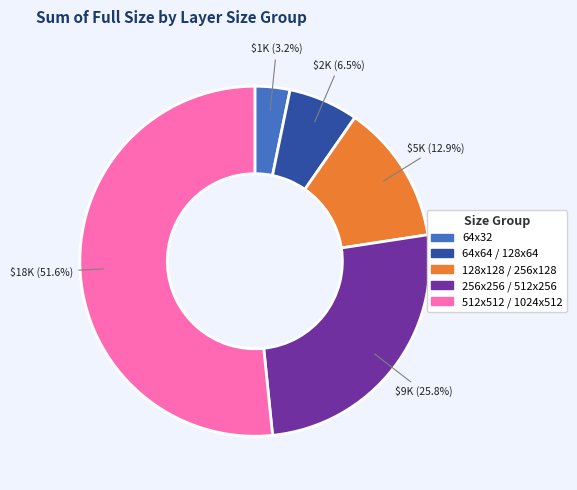

Is there a majority slice in this chart?

Yes